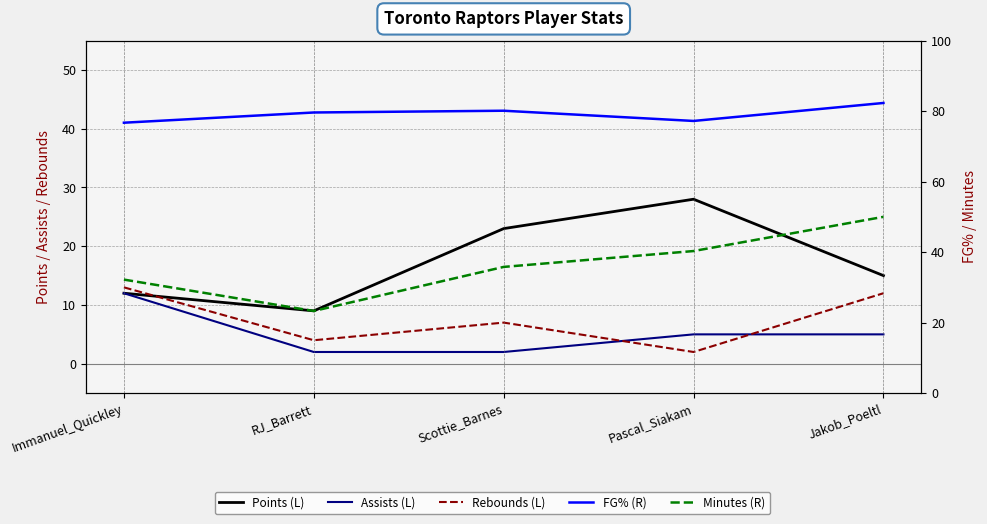

Does the chart have visible grid lines?

Yes